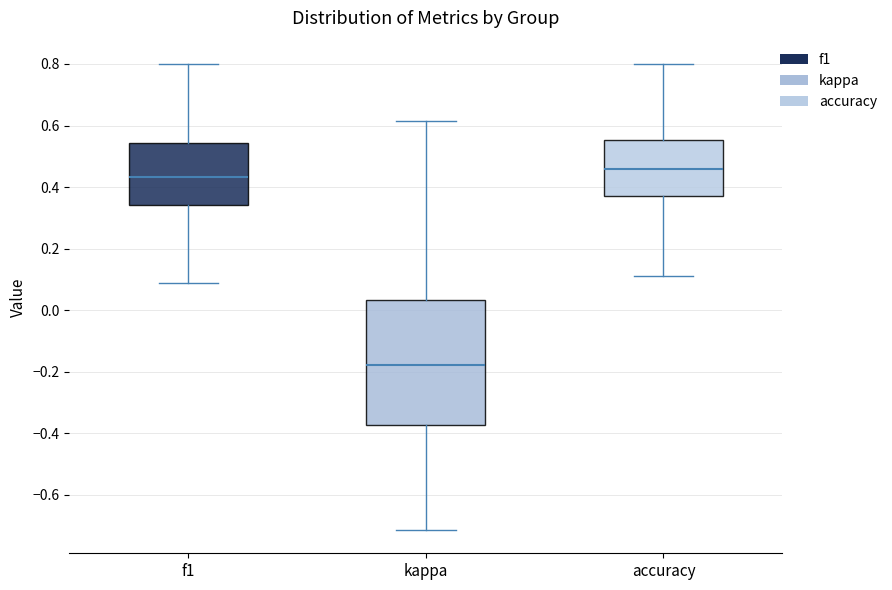

Reading left to right, read every box against the y-axis: the position of its median line, the range the box covers, and the ends of its whiskers. The values are not printed on the chart, so give them approximately, as read against the axis.

f1: median 0.44, box 0.34 to 0.54, whiskers 0.08 to 0.80
kappa: median -0.18, box -0.38 to 0.04, whiskers -0.72 to 0.62
accuracy: median 0.46, box 0.38 to 0.56, whiskers 0.12 to 0.80